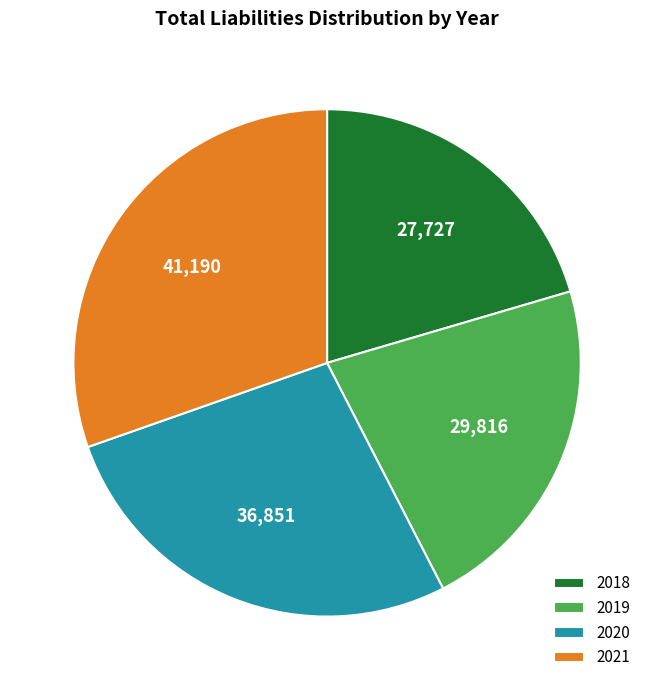

Combined, do 2018 and 2021 account for over 50%?

Yes